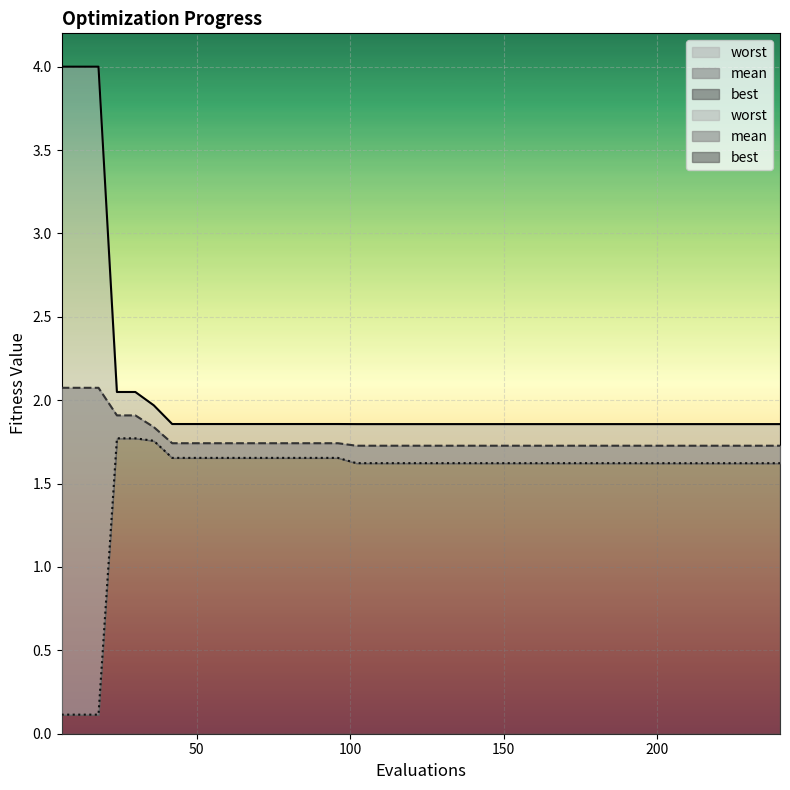

Reading left to right, transcribe all the data shown in this chart.

mean: 2.1	2.1	2.1	1.9	1.9	1.8	1.7	1.7	1.7	1.7	1.7	1.7	1.7	1.7	1.7	1.7	1.7	1.7	1.7	1.7	1.7	1.7	1.7	1.7	1.7	1.7	1.7	1.7	1.7	1.7	1.7	1.7	1.7	1.7	1.7	1.7	1.7	1.7	1.7	1.7
best: 0.1	0.1	0.1	1.8	1.8	1.8	1.7	1.7	1.7	1.7	1.7	1.7	1.7	1.7	1.7	1.7	1.6	1.6	1.6	1.6	1.6	1.6	1.6	1.6	1.6	1.6	1.6	1.6	1.6	1.6	1.6	1.6	1.6	1.6	1.6	1.6	1.6	1.6	1.6	1.6
worst: 4.0	4.0	4.0	2.0	2.0	2.0	1.9	1.9	1.9	1.9	1.9	1.9	1.9	1.9	1.9	1.9	1.9	1.9	1.9	1.9	1.9	1.9	1.9	1.9	1.9	1.9	1.9	1.9	1.9	1.9	1.9	1.9	1.9	1.9	1.9	1.9	1.9	1.9	1.9	1.9